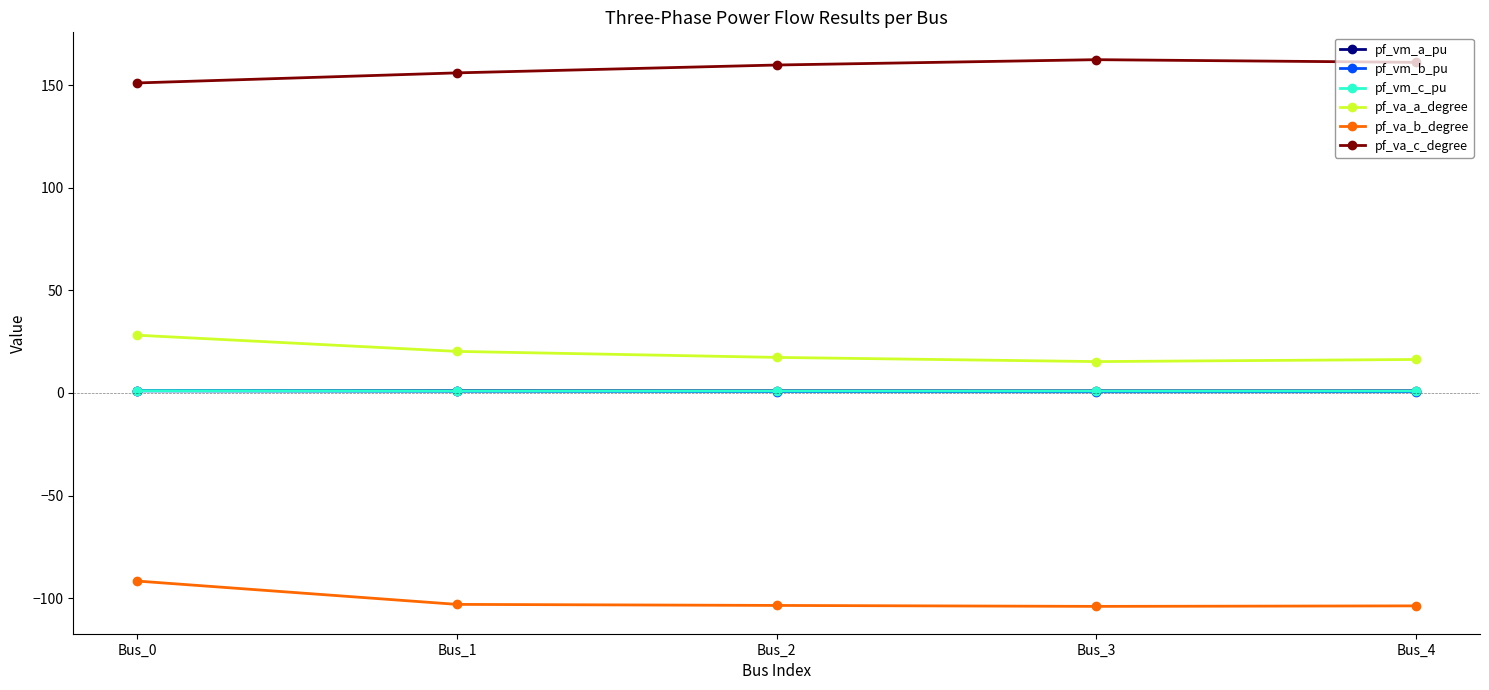

True or false: pf_vm_b_pu and pf_vm_a_pu cross at least once.

False